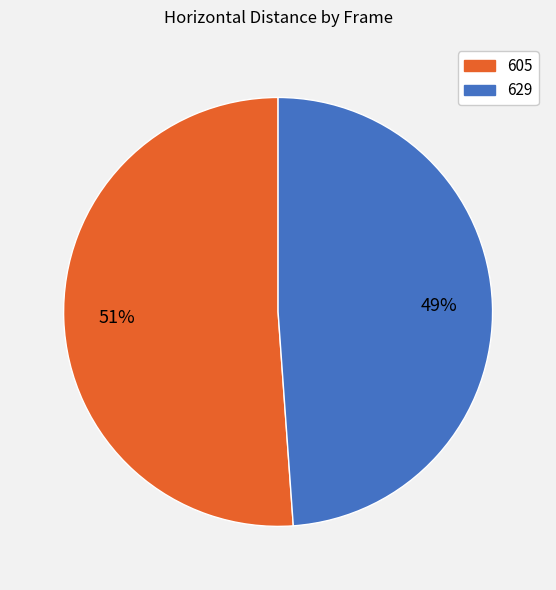

Is the sum of 629 and 605 greater than half?

Yes